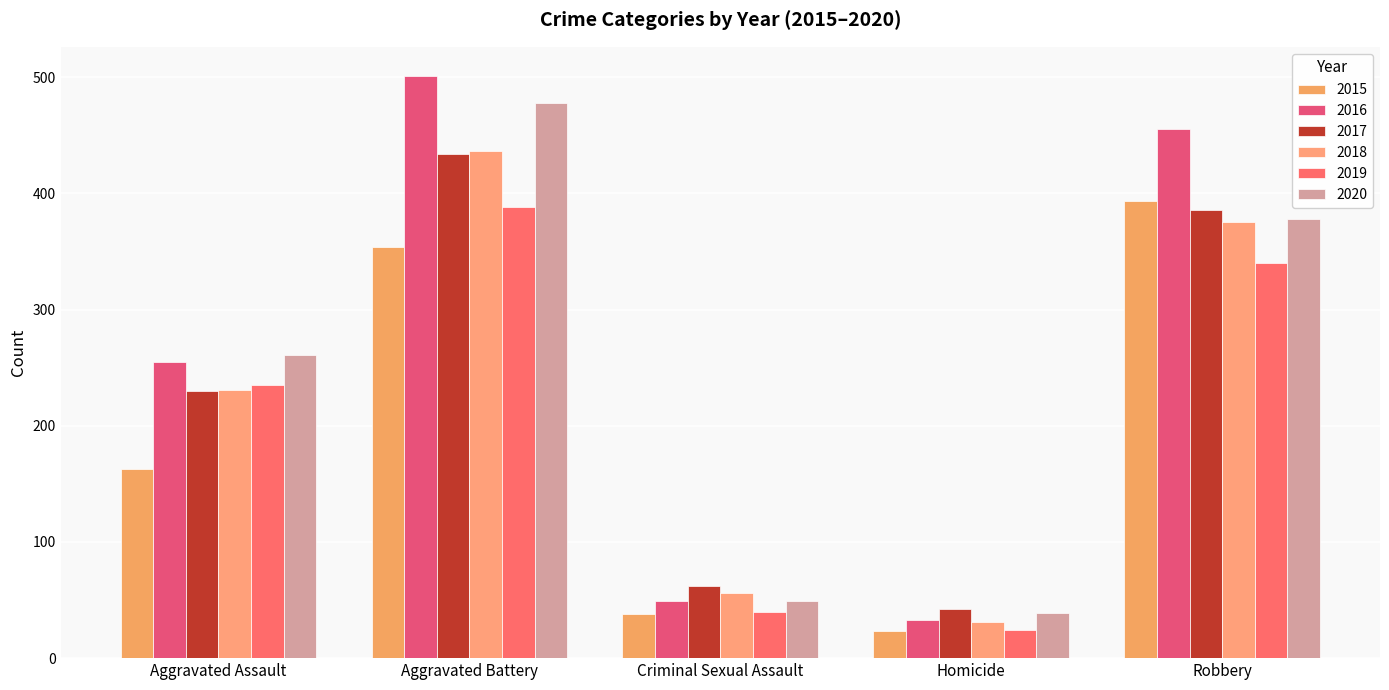

What position from the right is Homicide?

2